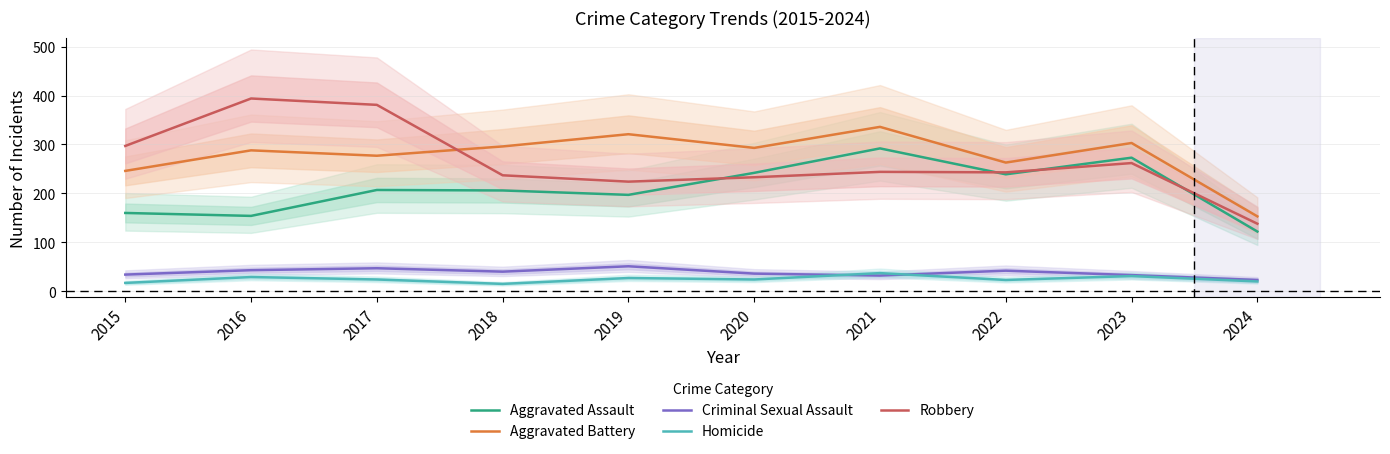

What is the value of the Aggravated Battery point at the 10th from the left?

153